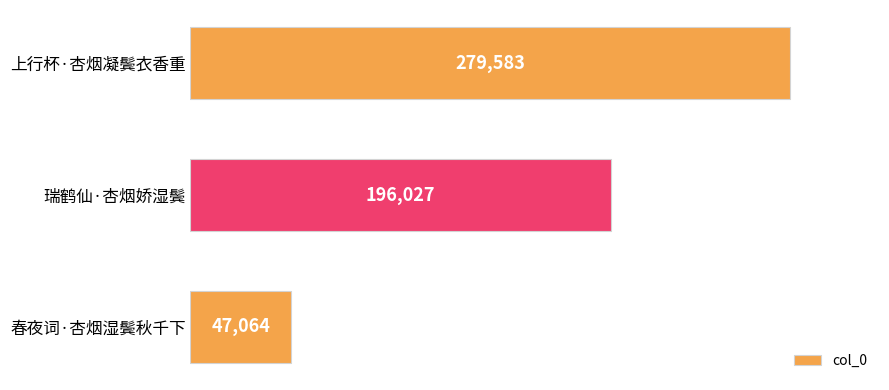

What is the label of the 1st bar from the top?

上行杯·杏烟凝鬓衣香重